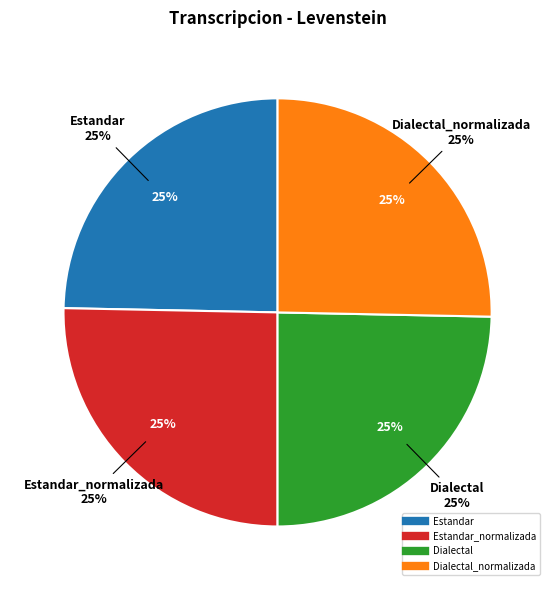

What is the smallest slice in the pie chart?

Estandar